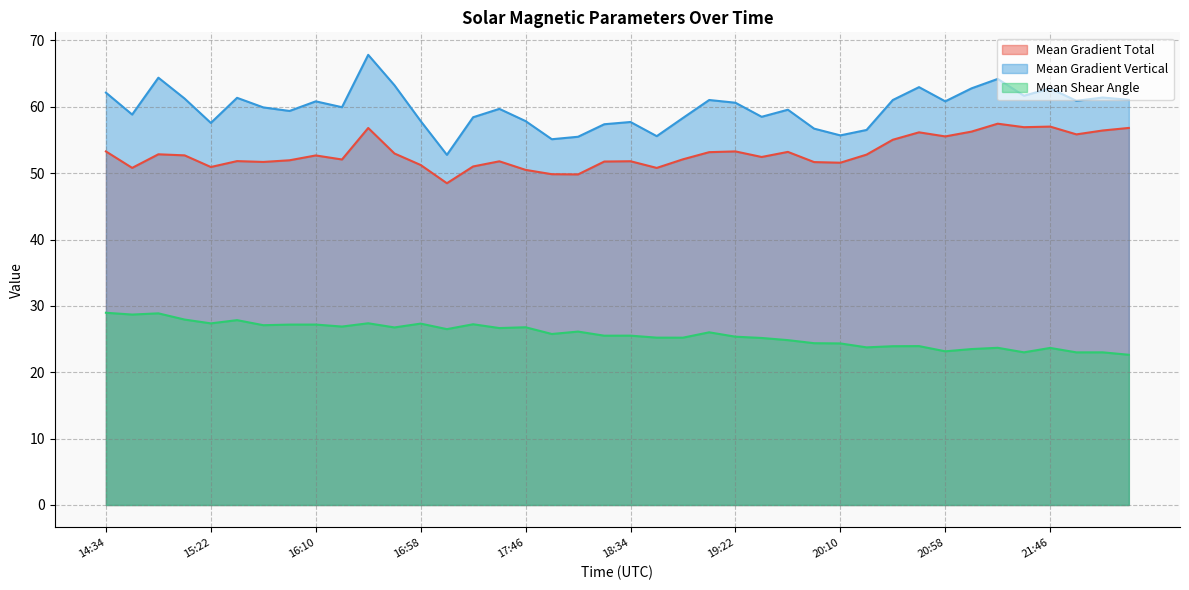

Is it true that Mean Shear Angle equals 39.2 at 15:58?

False